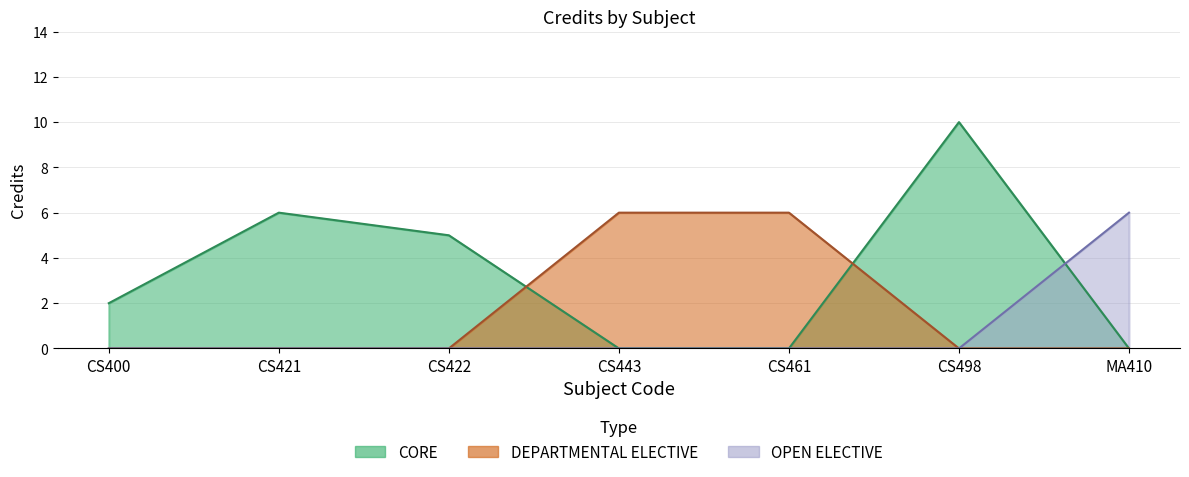

What is the sum of all values?

41